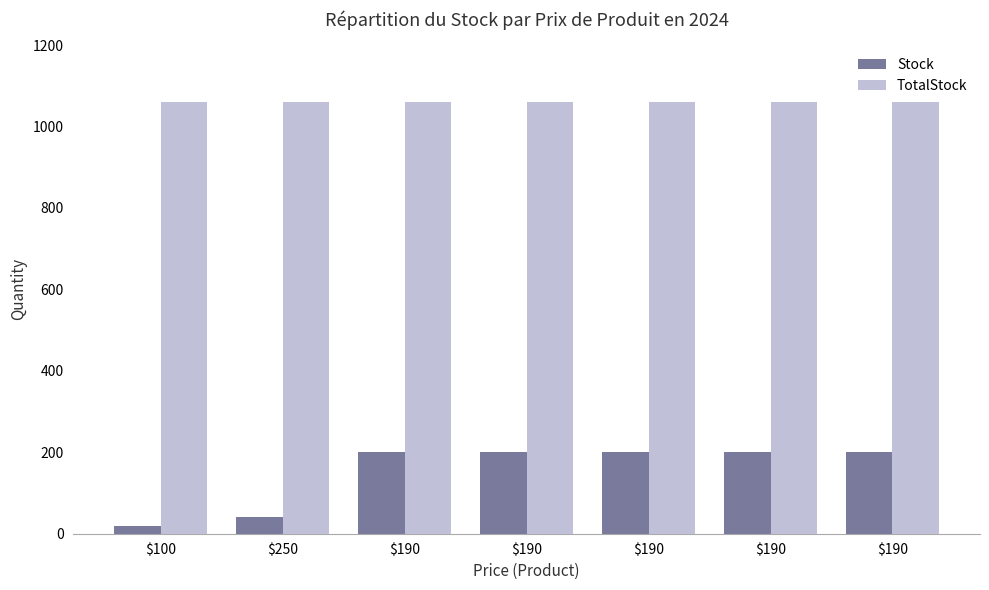

What are all the series names shown in the legend?

Stock, TotalStock